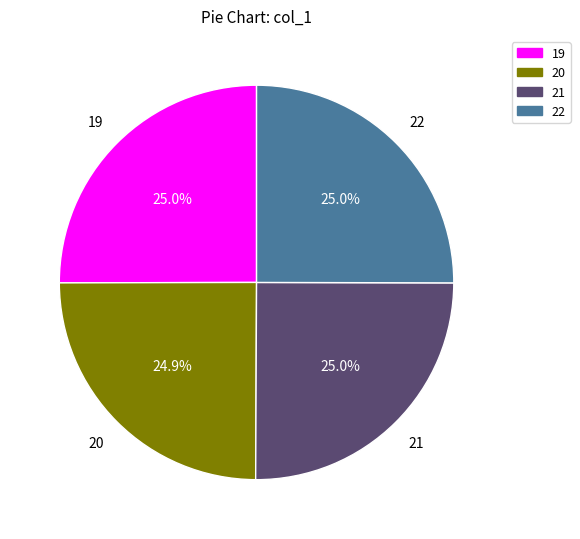

Is there a majority slice in this chart?

No